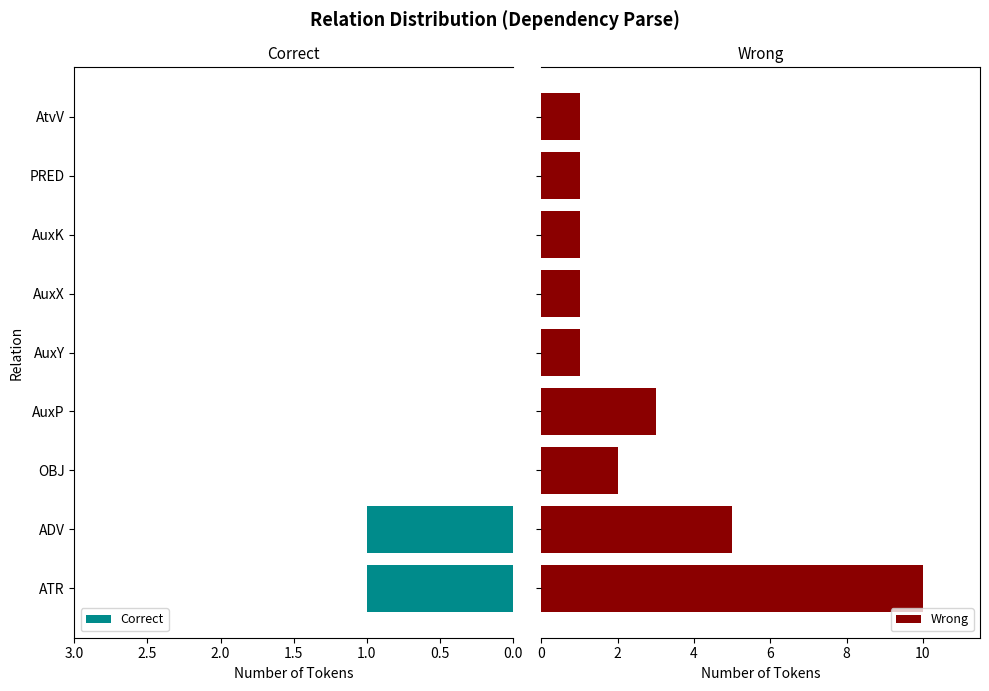

Is it true that Correct equals 1 at ADV?

True